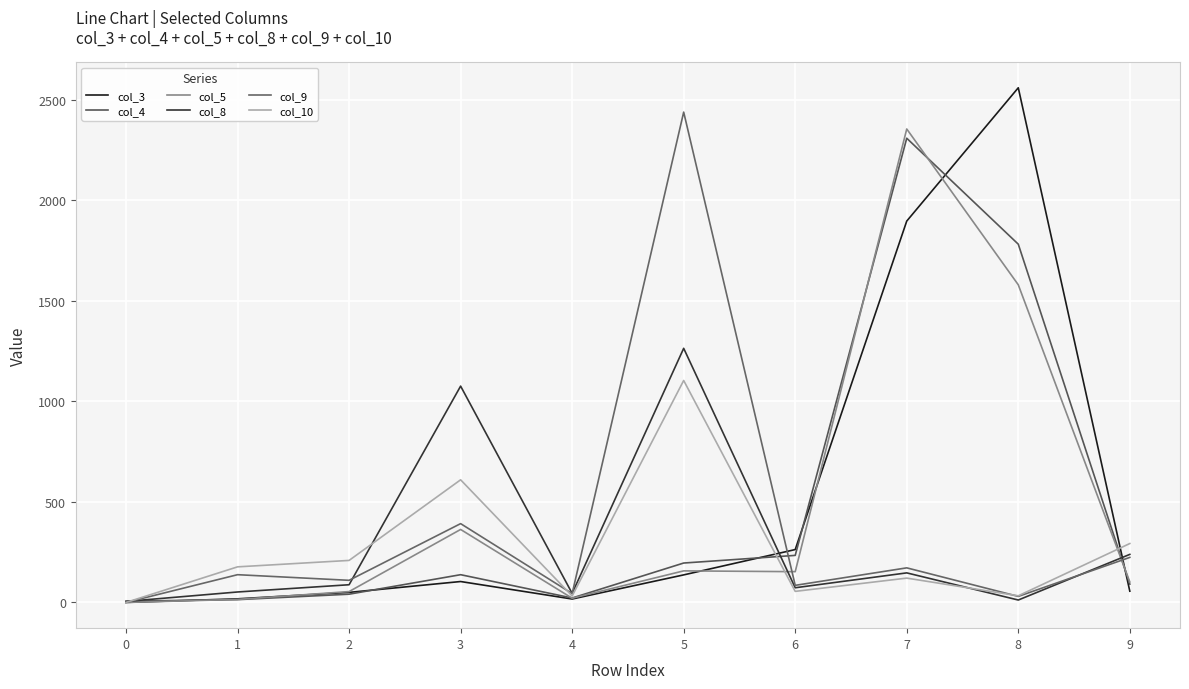

Rank the series by their maximum value, from highest to lowest.

col_3, col_9, col_5, col_4, col_8, col_10